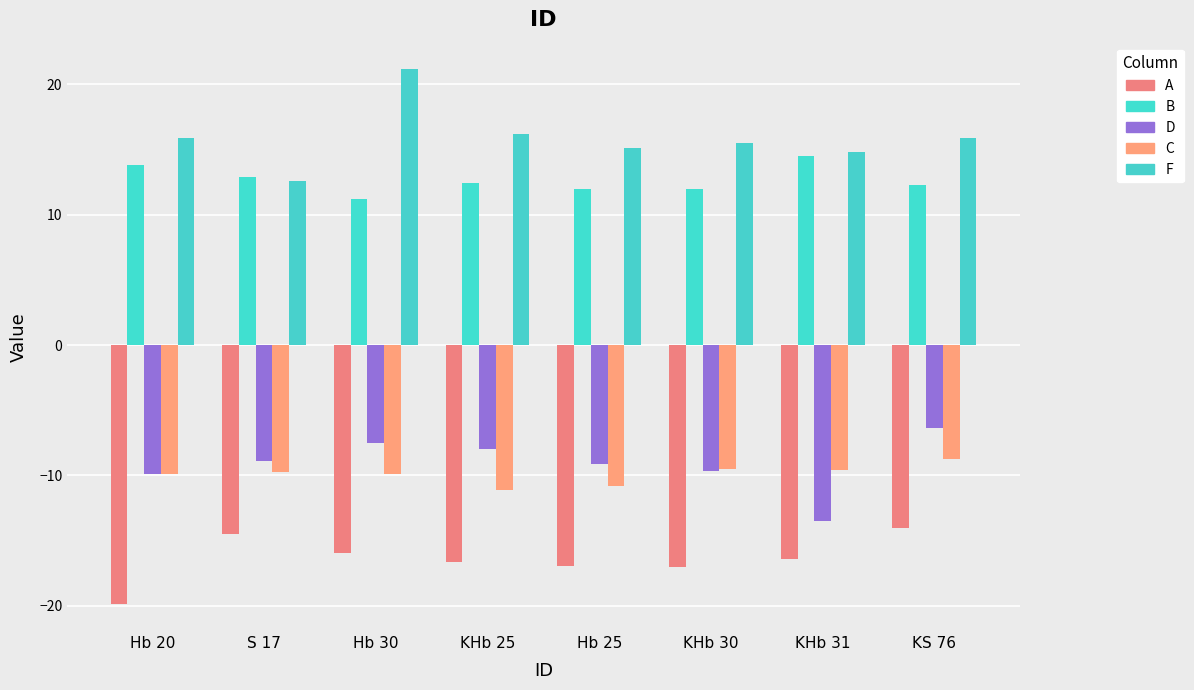

How many data points in C are less than -9?

7